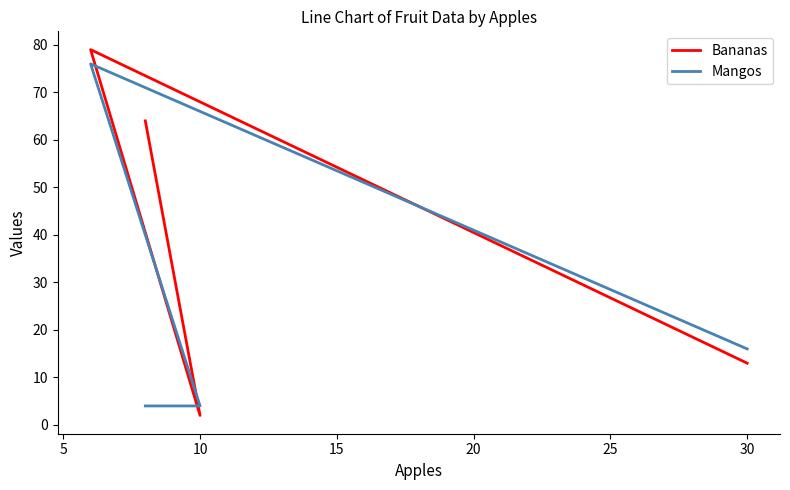

What is the smallest value displayed?

2